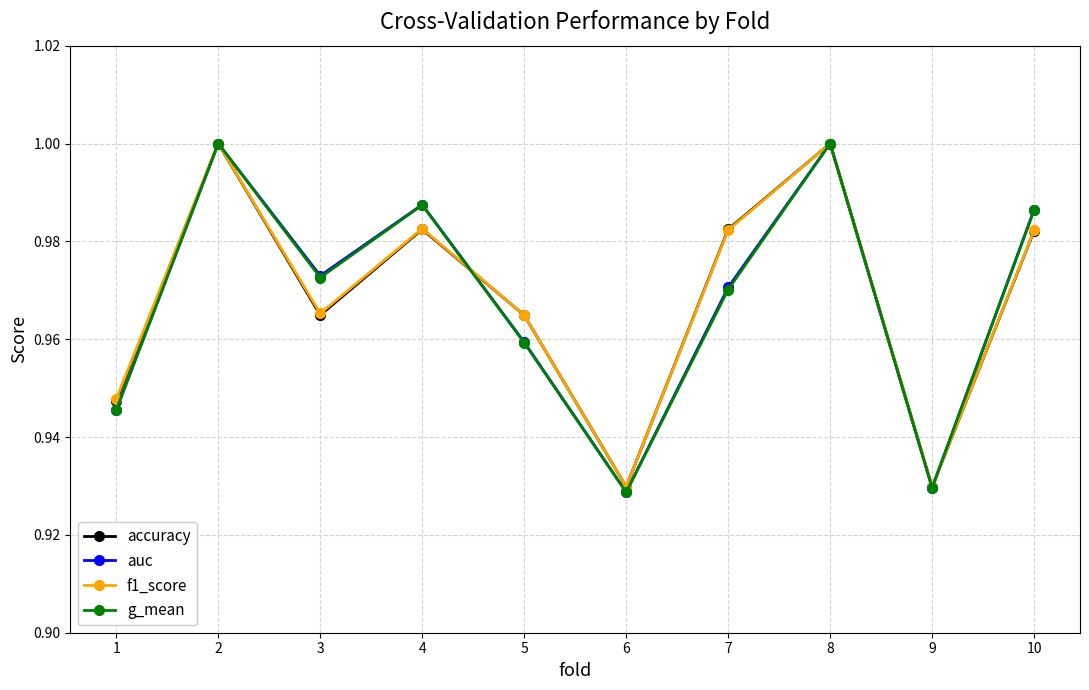

The f1_score series shows 1.0 at 7. True or false?

True